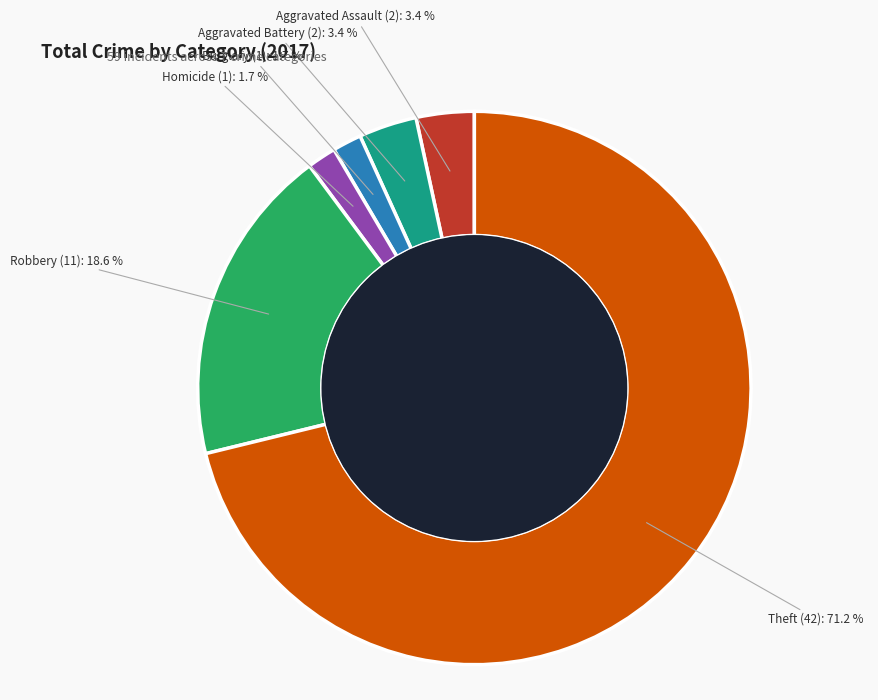

Does any single category account for the majority?

Yes